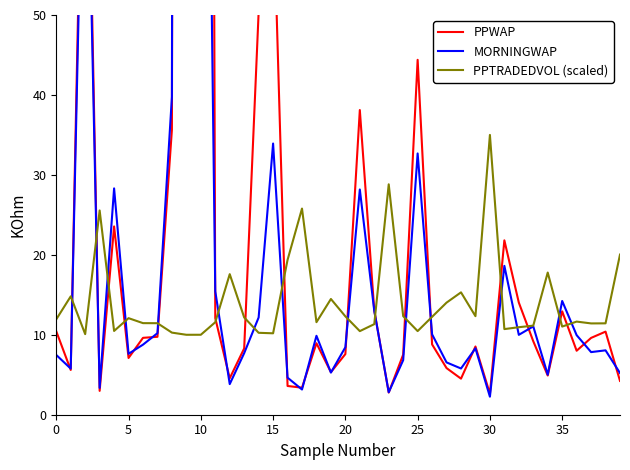

What is the highest value of the PPTRADEDVOL (scaled) series?

35.0